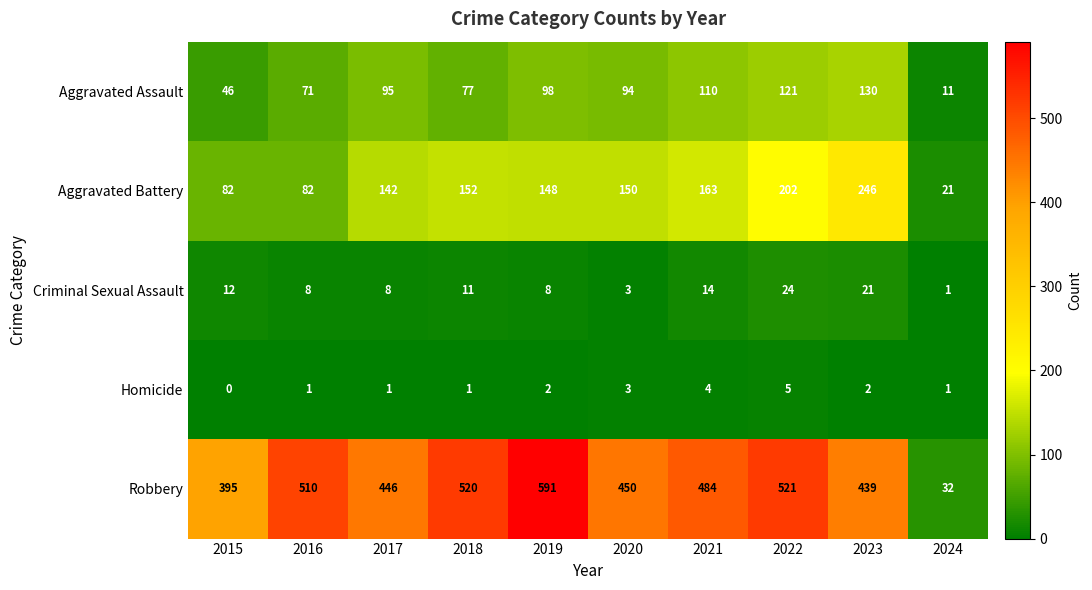

Which category has the lowest value in the Homicide series?

2015